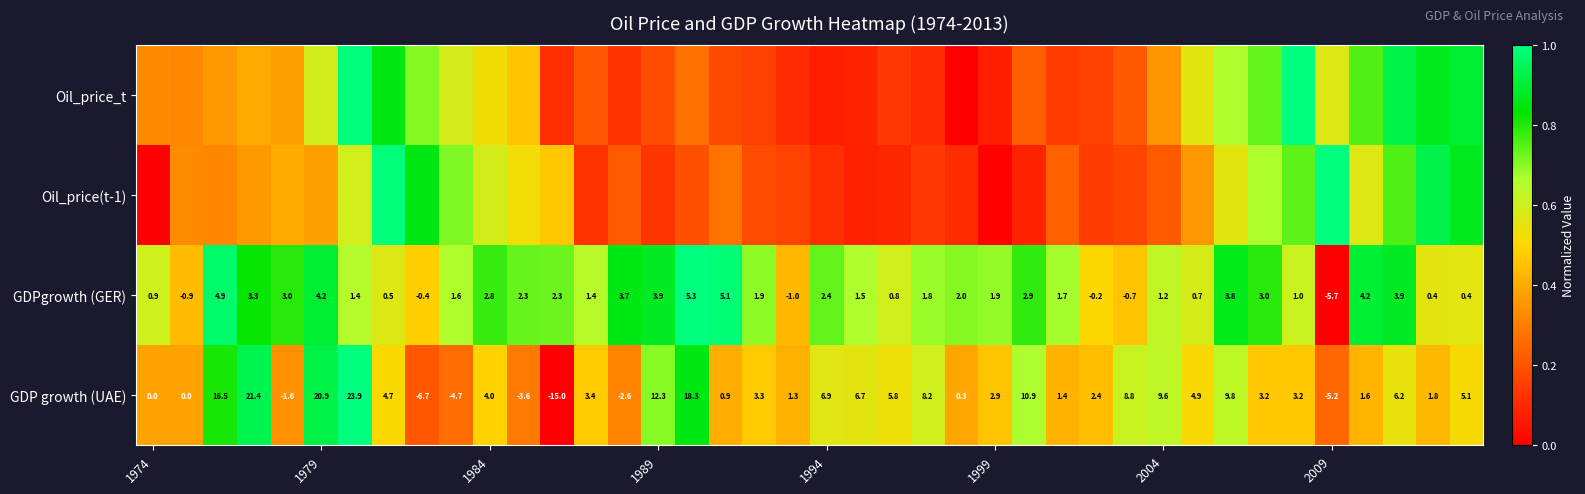

At how many categories does at least one series exceed 0?

40